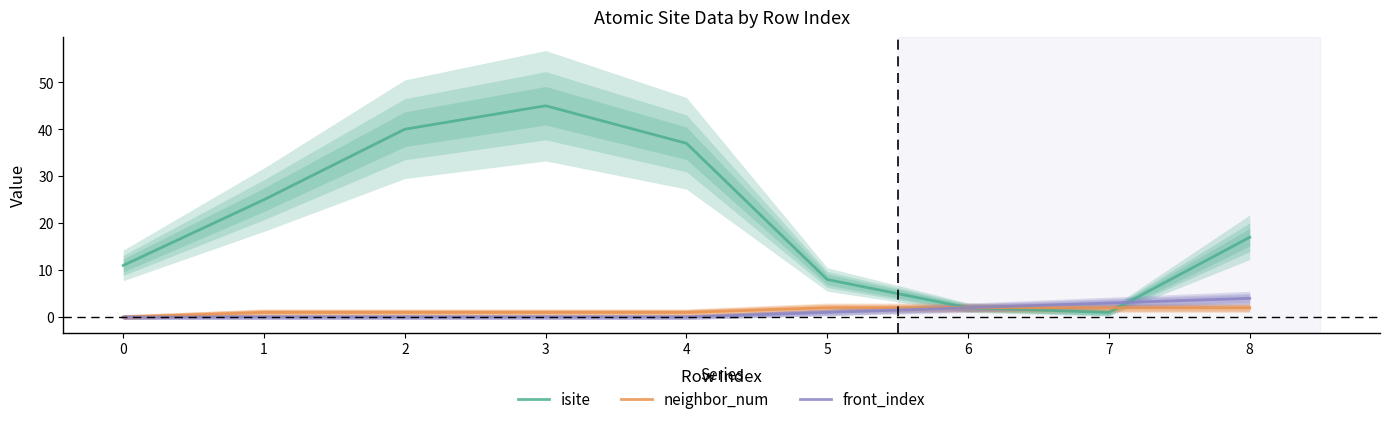

How many lines are shown in the chart?

3